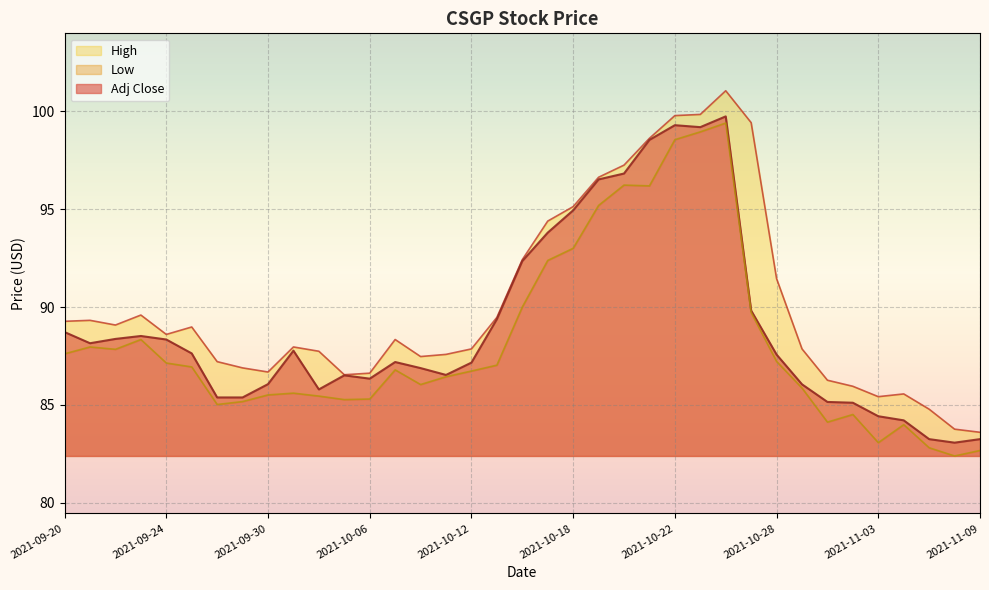

What is the minimum value for High?

83.6